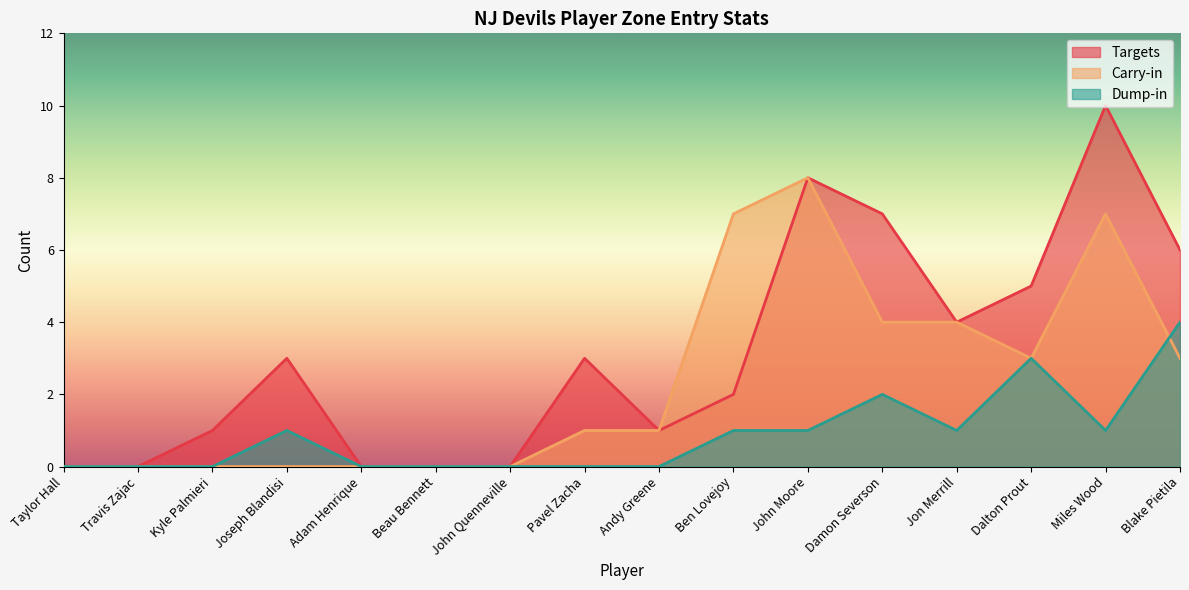

What is the difference between the highest and lowest values at John Moore?

7